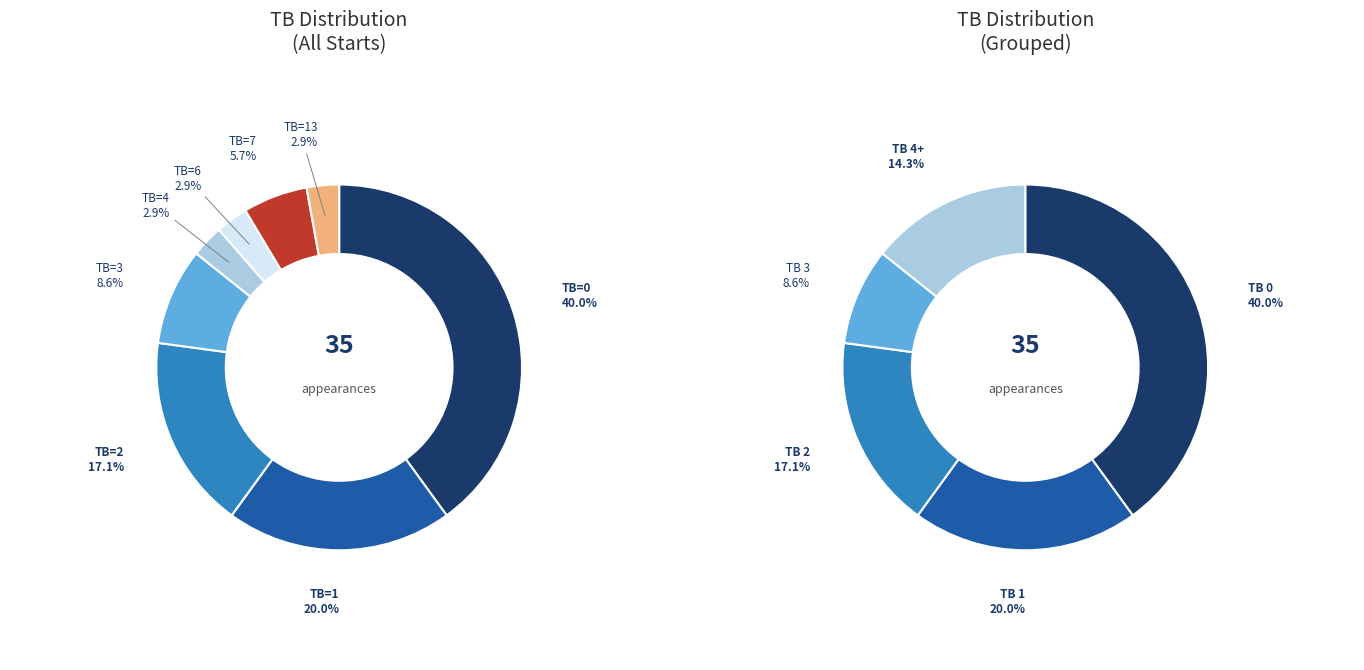

The TB=7 slice represents 19% of the pie. True or false?

False